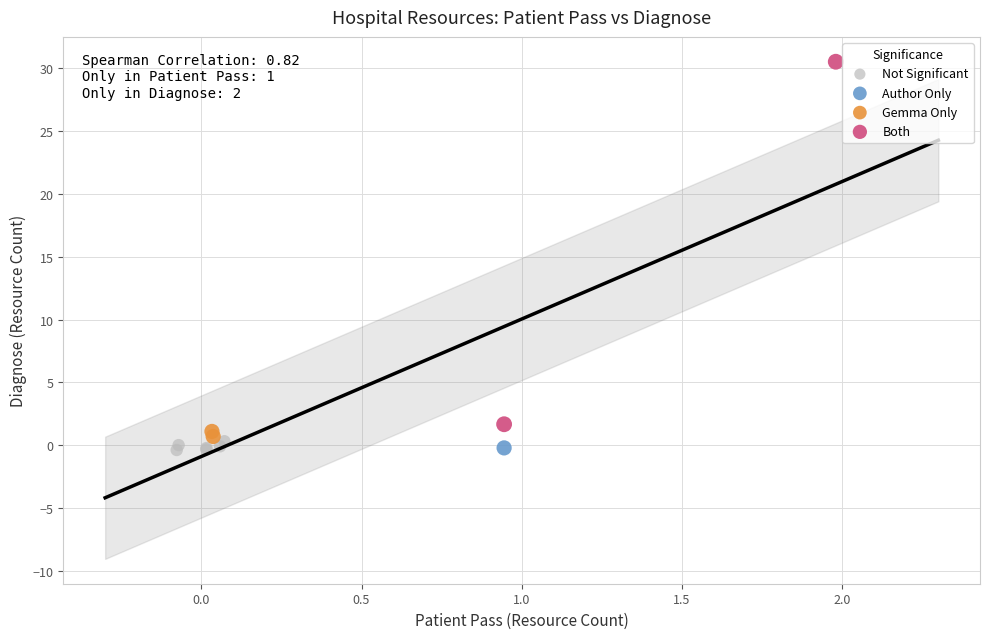

What are all the series names shown in the legend?

Not Significant, Author Only, Gemma Only, Both